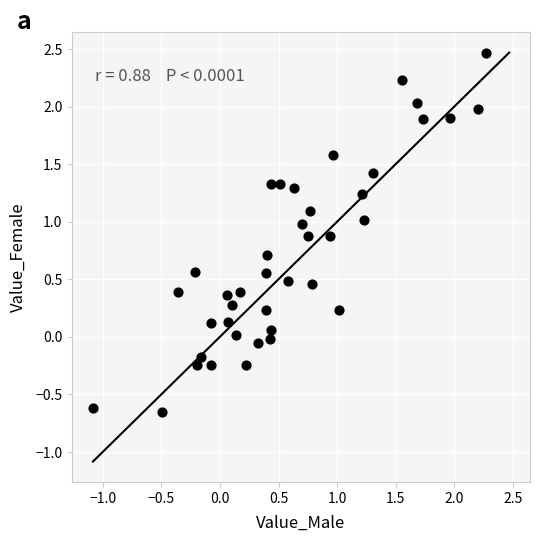

Count the number of points in this scatter plot.

40